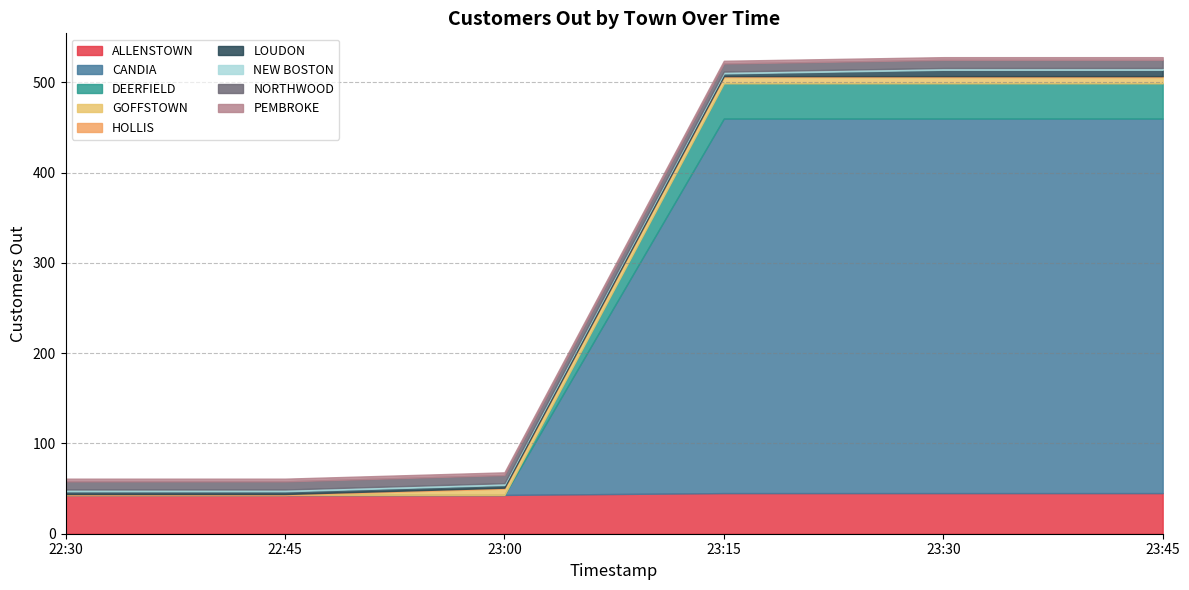

At which category does the chart reach its minimum across all series?

23:45